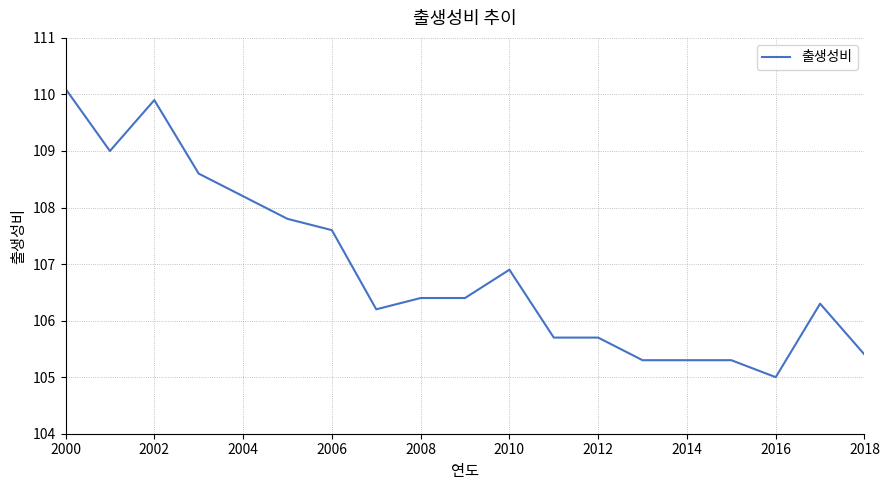

What is the minimum value shown in the chart?

105.0